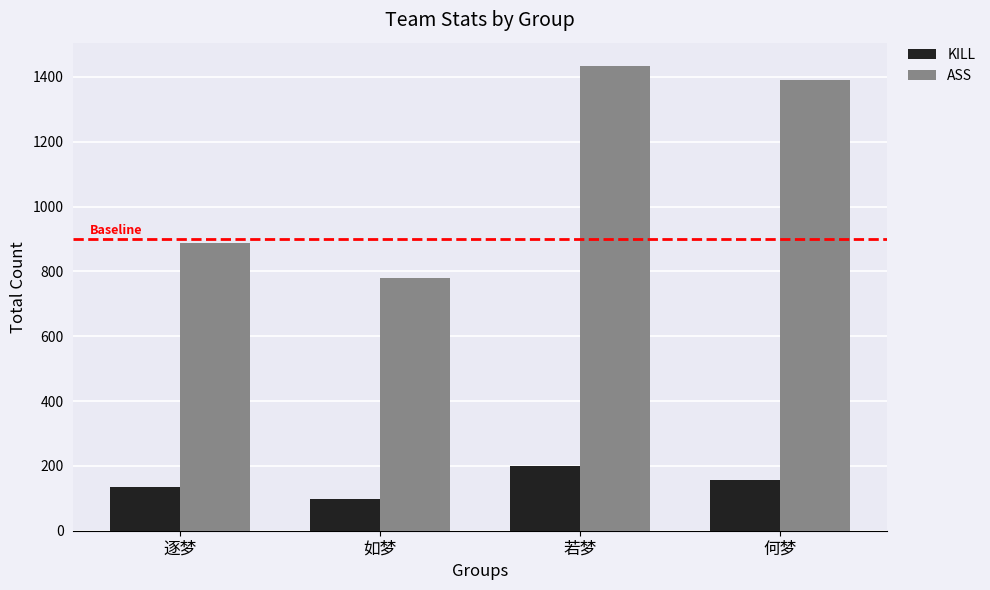

Which series has the largest total across all categories?

ASS